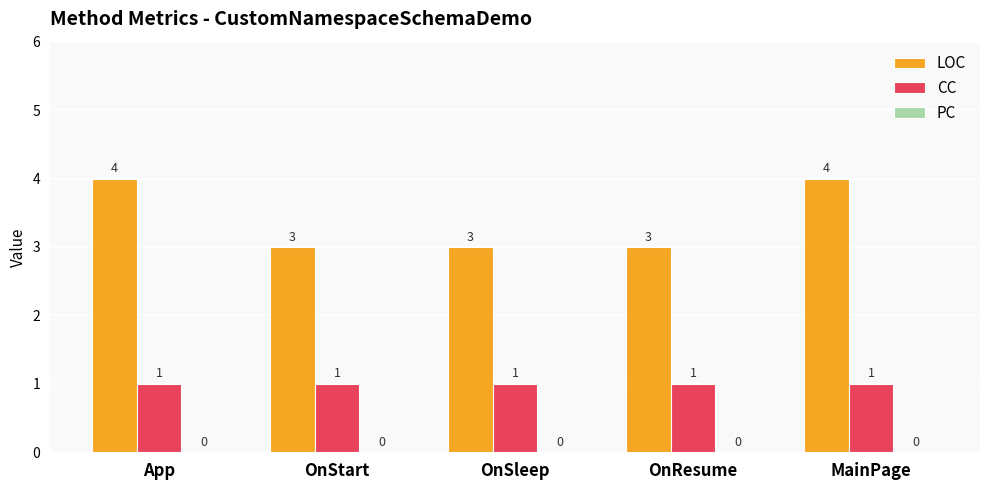

What is the maximum value shown in the chart?

4